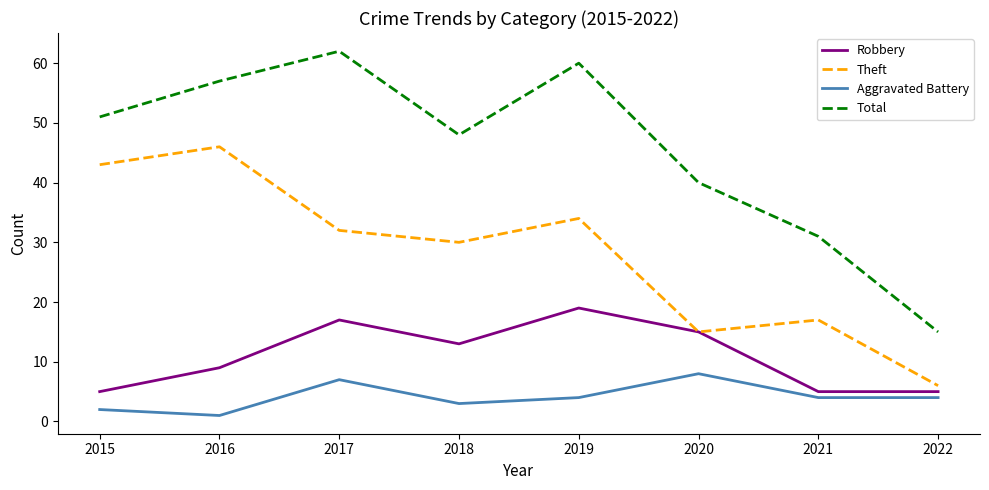

What are all the series names shown in the legend?

Robbery, Theft, Aggravated Battery, Total